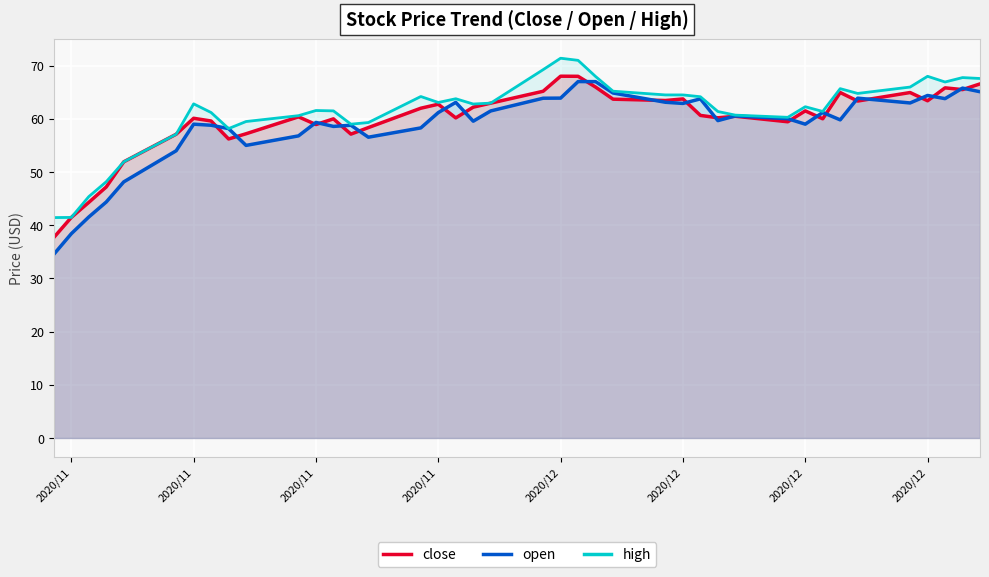

What are all the series names shown in the legend?

close, open, high